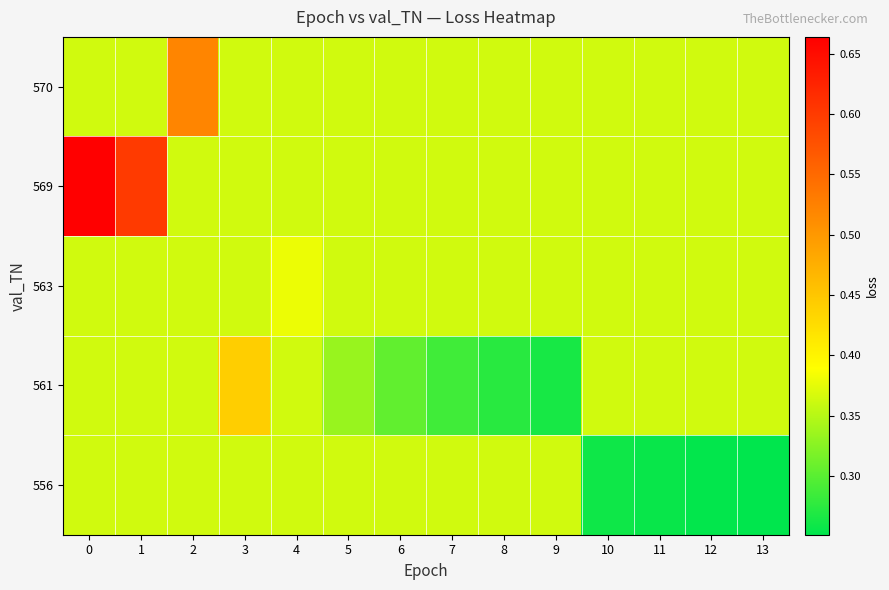

How many distinct data groups are displayed?

5